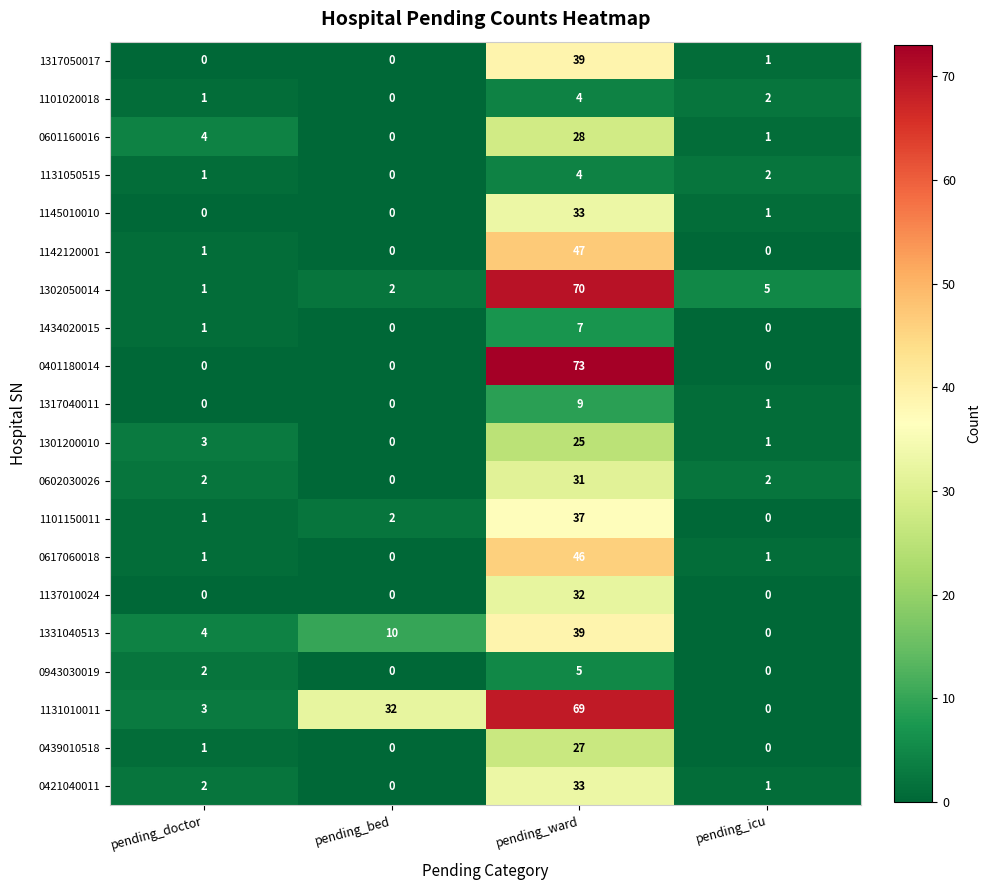

The 1331040513 series shows 0 at pending_icu. True or false?

True